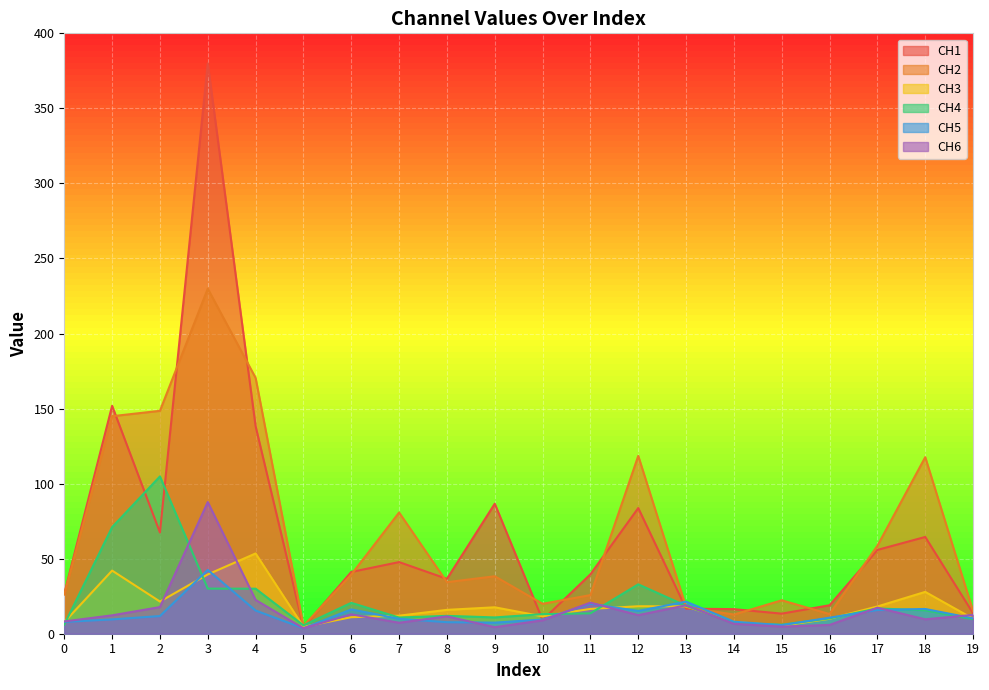

Which category has the lowest value in the CH1 series?

5